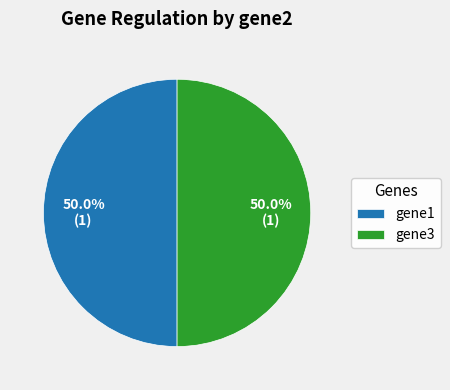

The gene1 slice represents 38% of the pie. True or false?

False